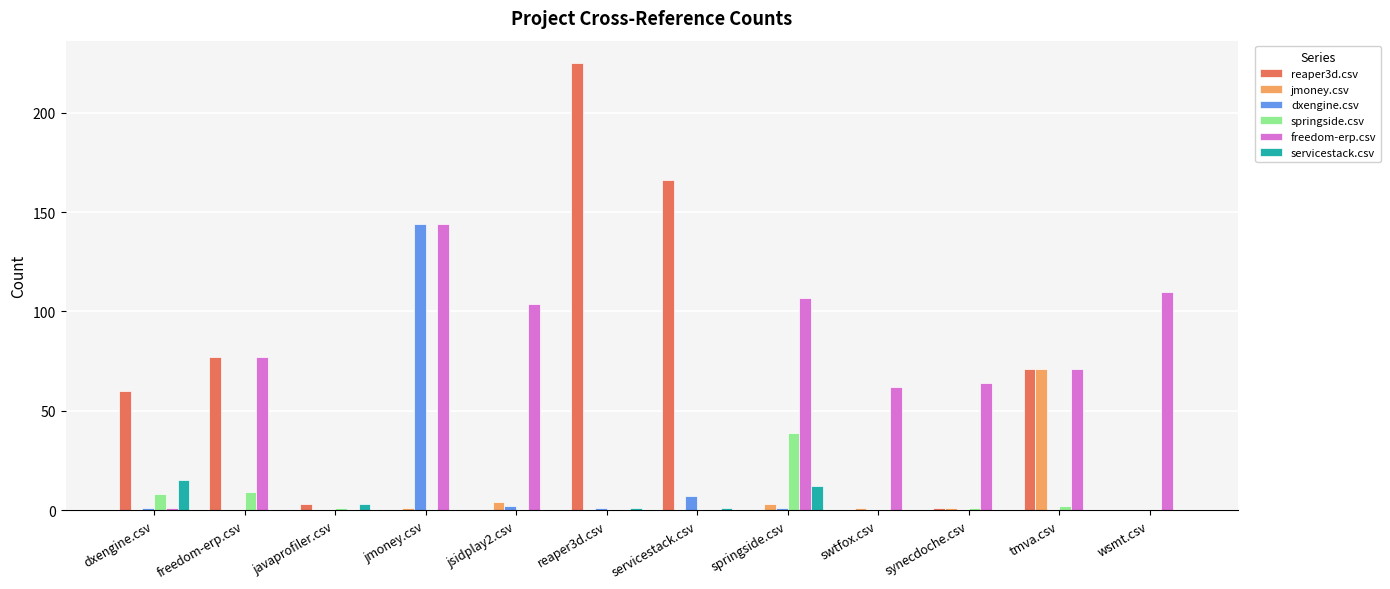

True or false: servicestack.csv has a value of 3 at springside.csv.

False